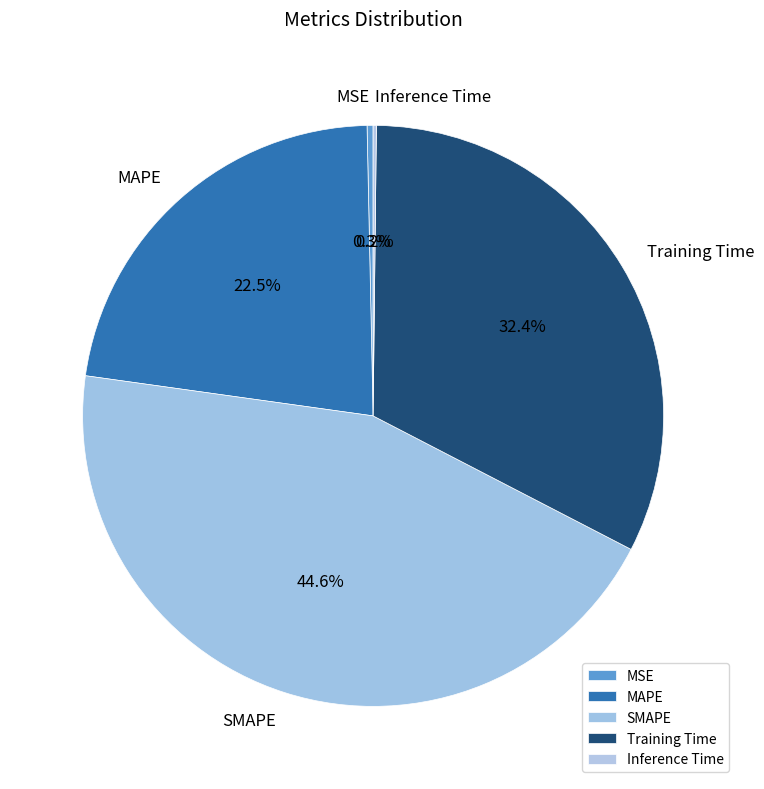

To the nearest percent, what is the combined percentage of SMAPE and Training Time?

77%